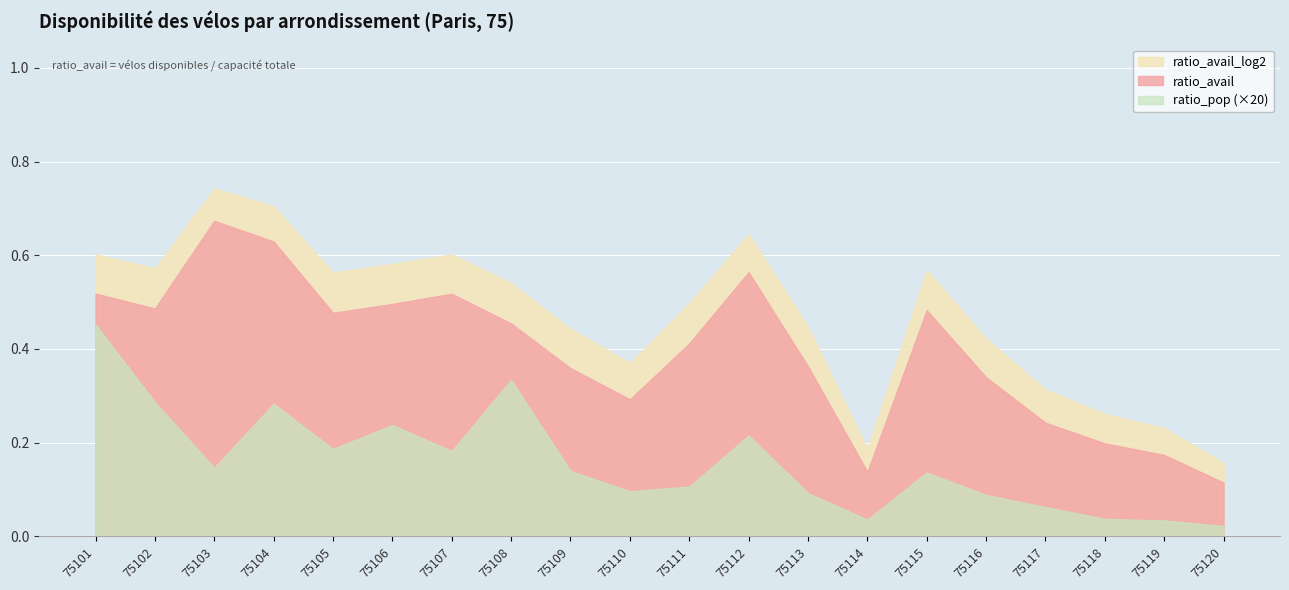

What are all the series names shown in the legend?

ratio_avail_log2, ratio_avail, ratio_pop (×20)